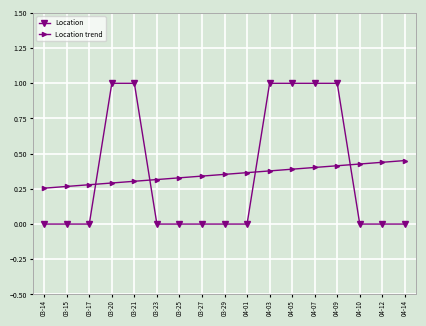

Between which two adjacent categories do Location and Location trend first intersect?

03-17 and 03-20